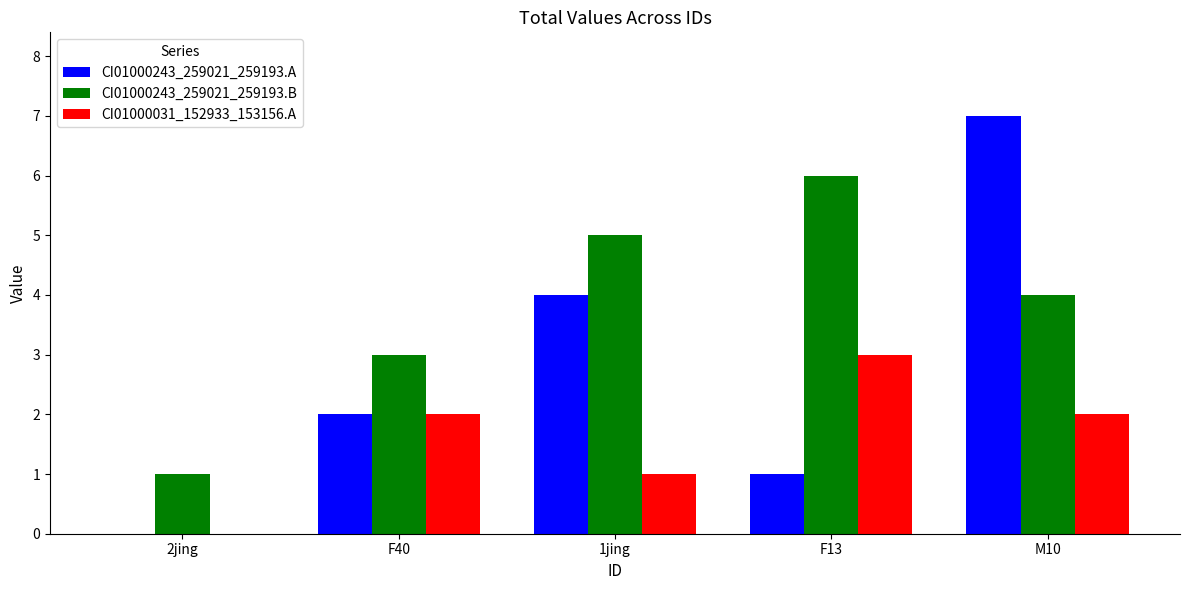

Reading left to right, what are all the values shown in this chart?

CI01000243_259021_259193.A: 0	2	4	1	7
CI01000243_259021_259193.B: 1	3	5	6	4
CI01000031_152933_153156.A: 0	2	1	3	2